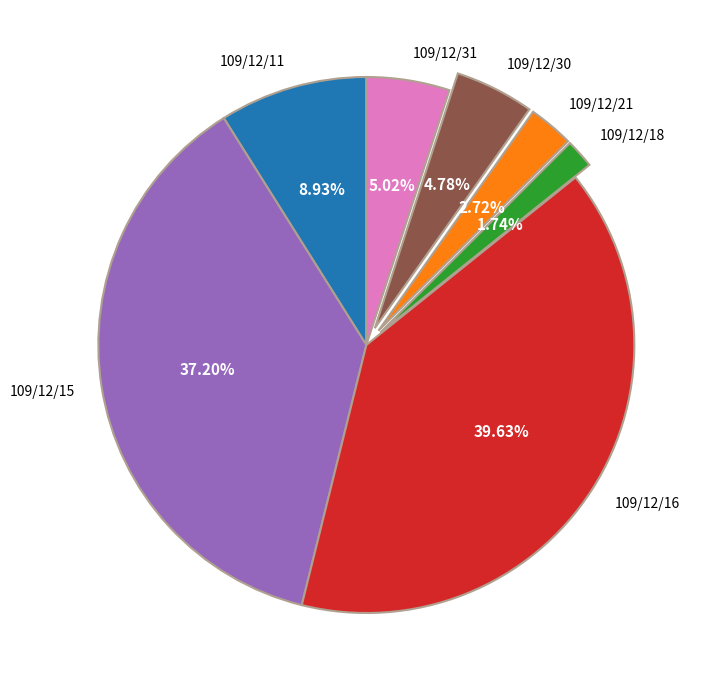

Combined, do 109/12/11 and 109/12/31 account for over 50%?

No